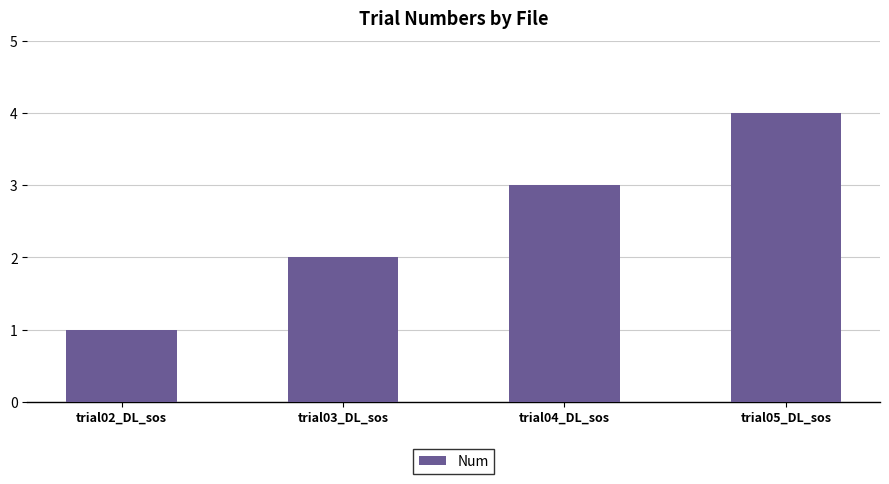

What position from the right is trial03_DL_sos?

3